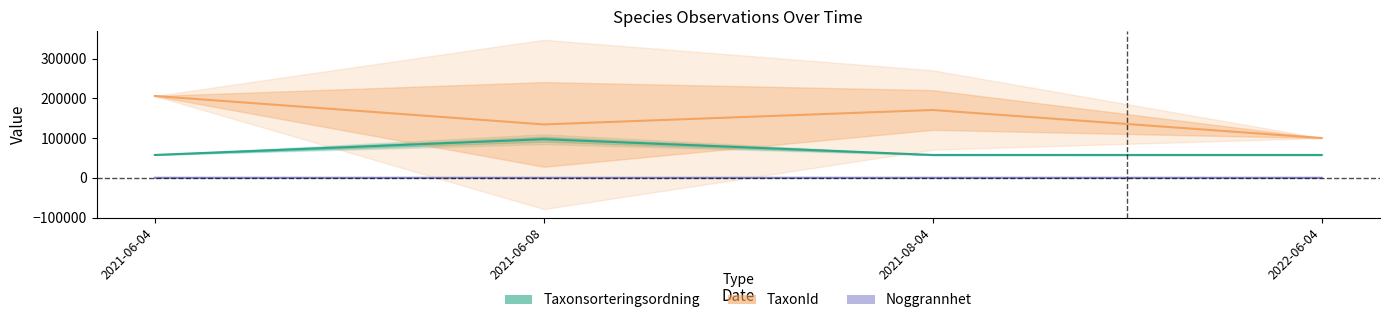

What is the label of the 3rd point from the left?

2021-08-04